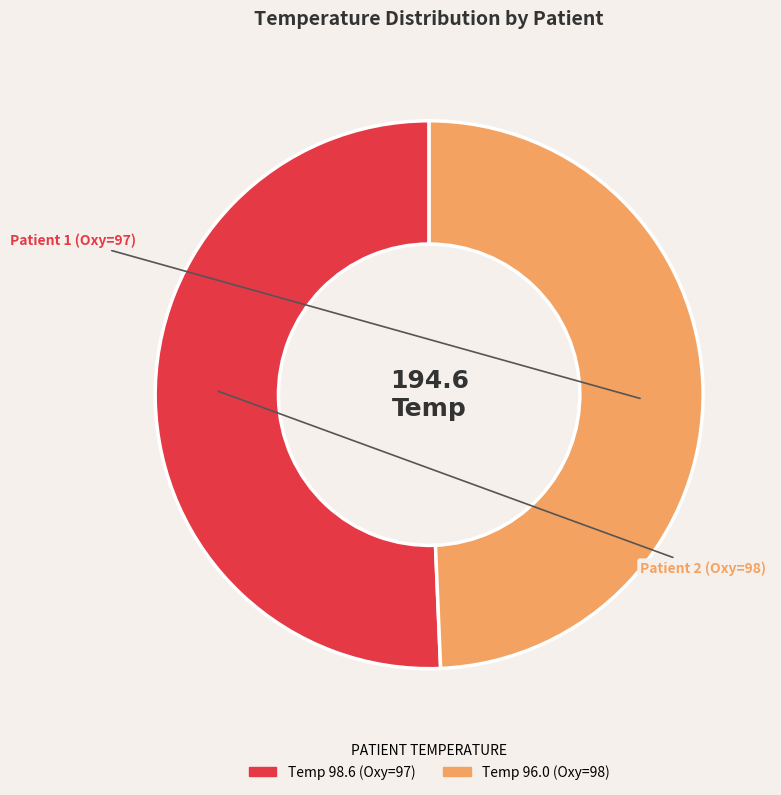

To the nearest percent, what is the average slice percentage?

50%